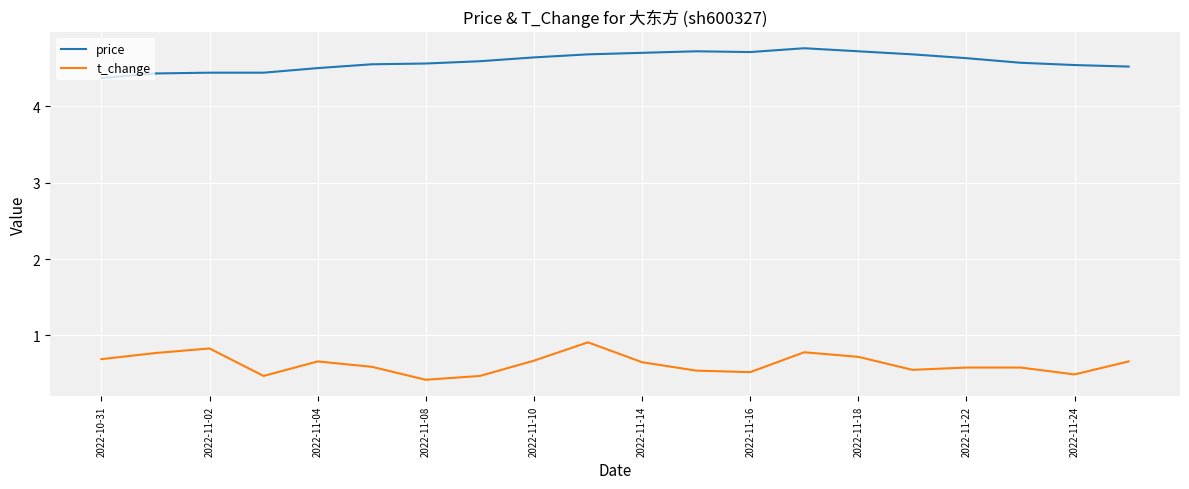

What is the difference between the maximum and minimum values in the price series?

0.4